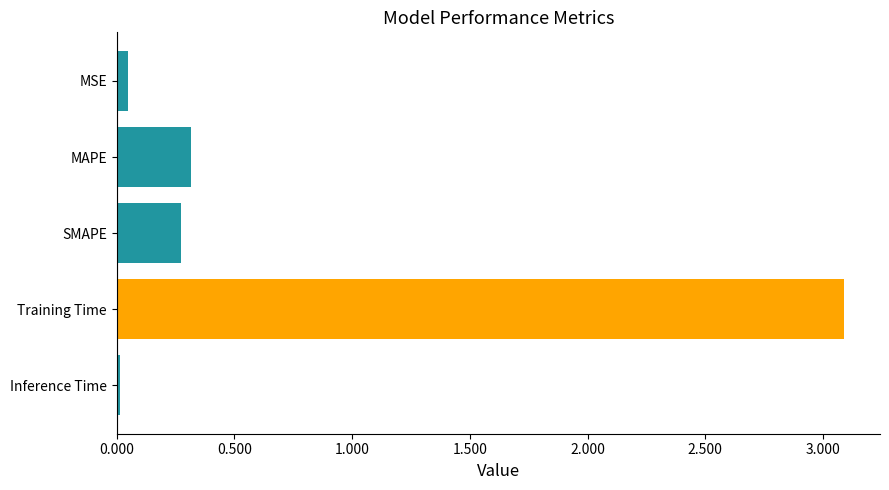

Rank the categories by value from highest to lowest.

Training Time, MAPE, SMAPE, MSE, Inference Time